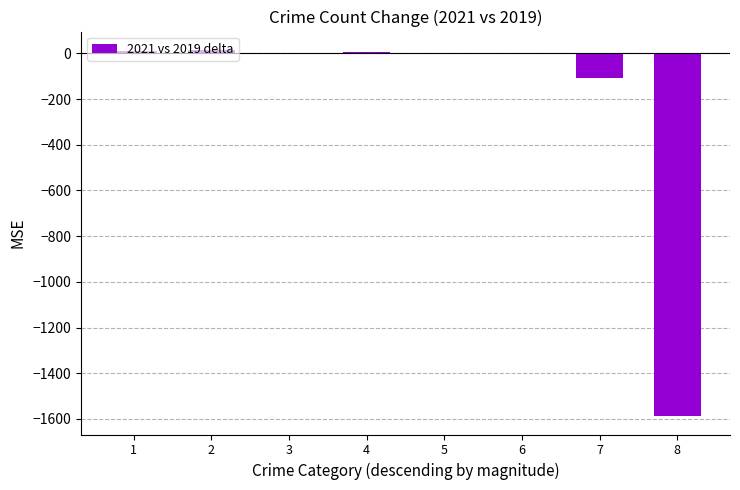

How many data points does each series have?

8